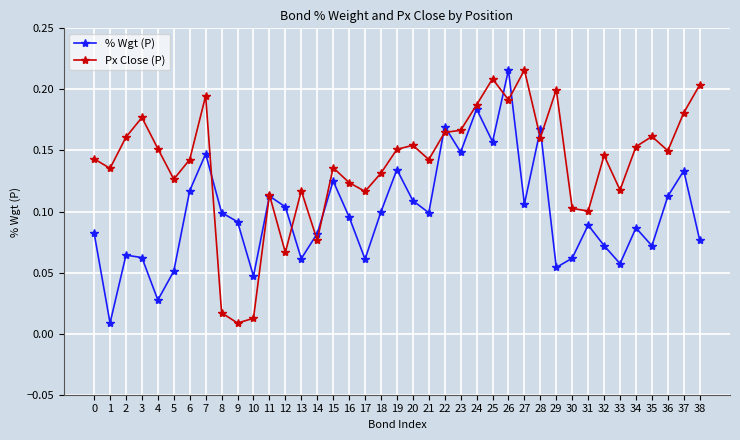

True or false: Px Close (P) has more than 2 points higher than both neighbors.

True